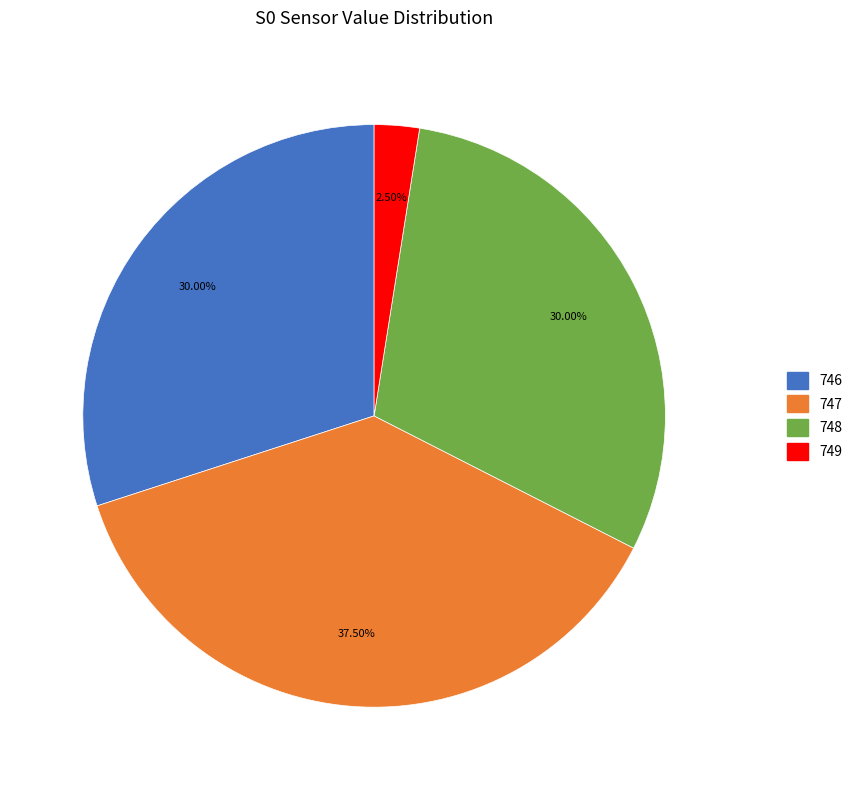

Do 749 and 748 together represent more than half of the pie?

No